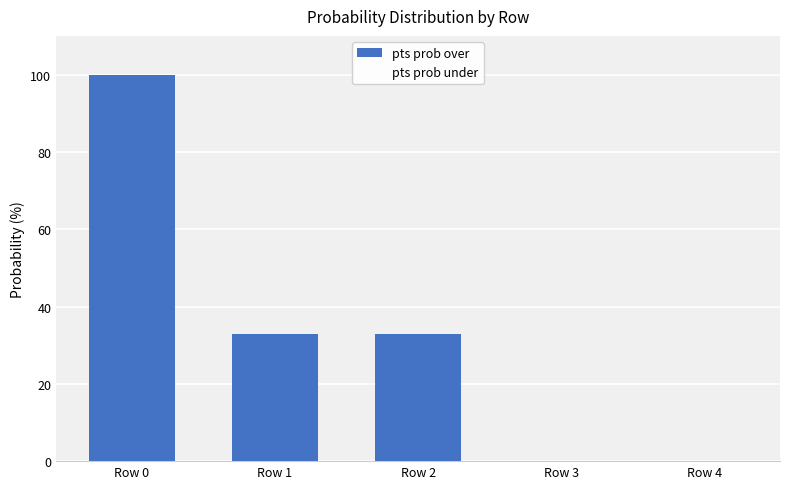

Count the number of categories in the chart.

5